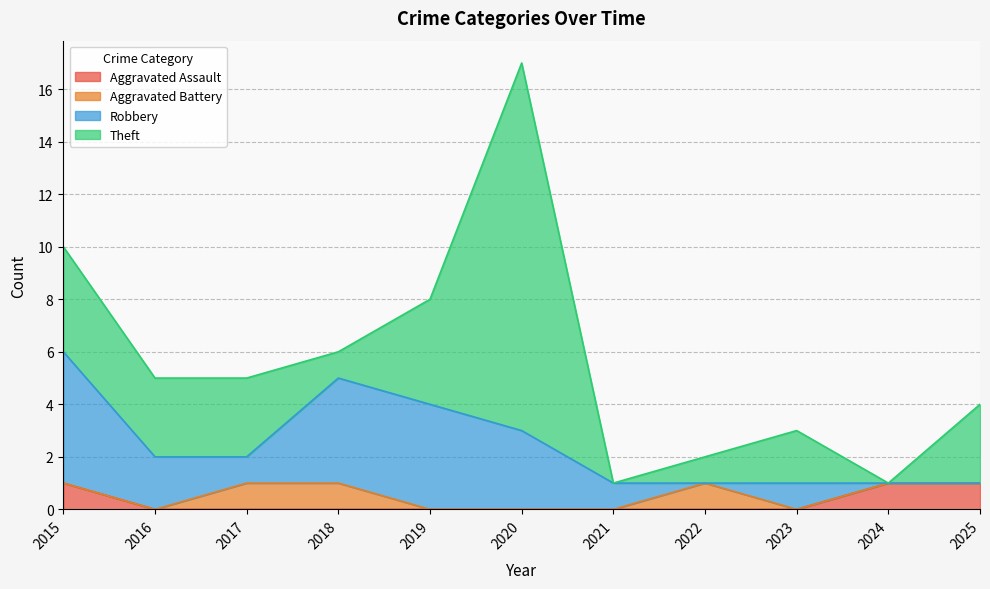

True or false: Robbery and Aggravated Assault cross at least once.

True